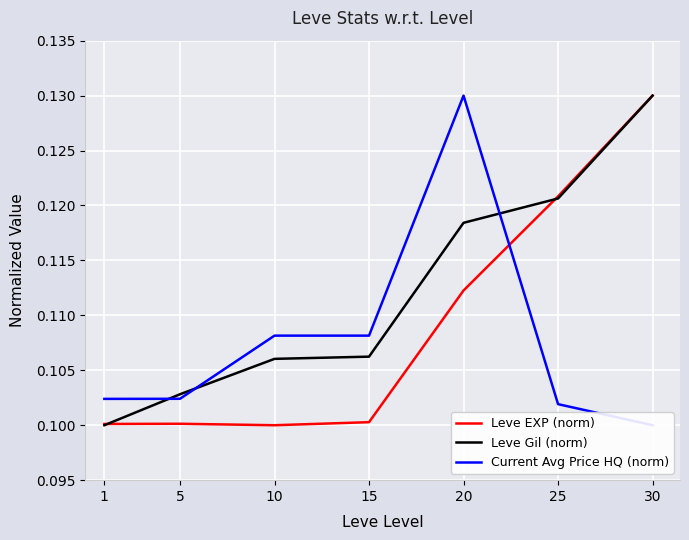

True or false: Current Avg Price HQ (norm) has a value of 0.1 at 1.

False